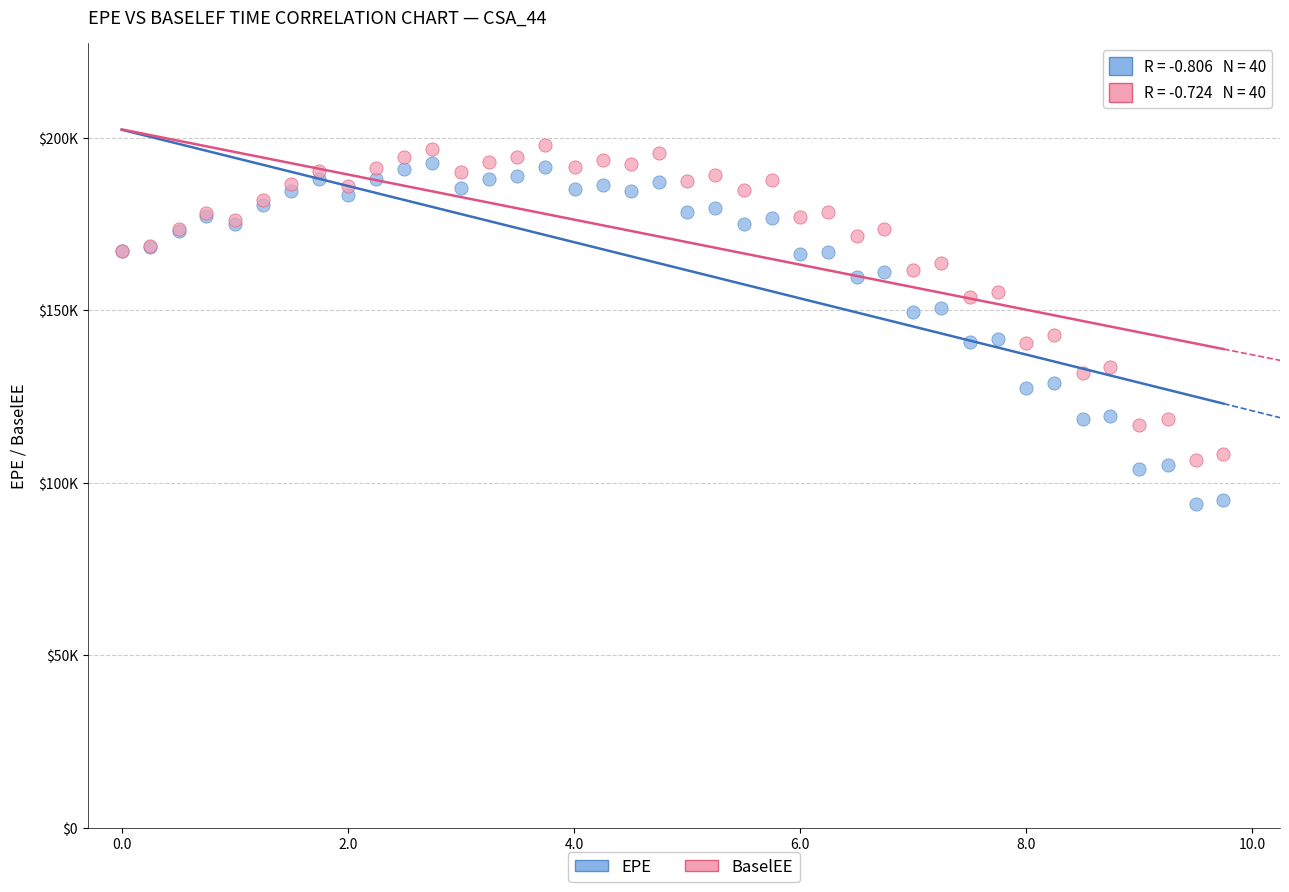

What are all the series names shown in the legend?

EPE, BaselEE